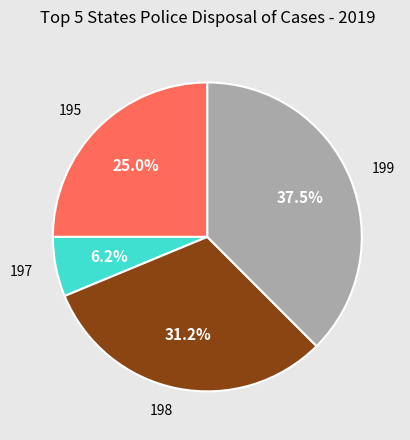

What is the ratio of the value at 198 to the value at 199?

0.8